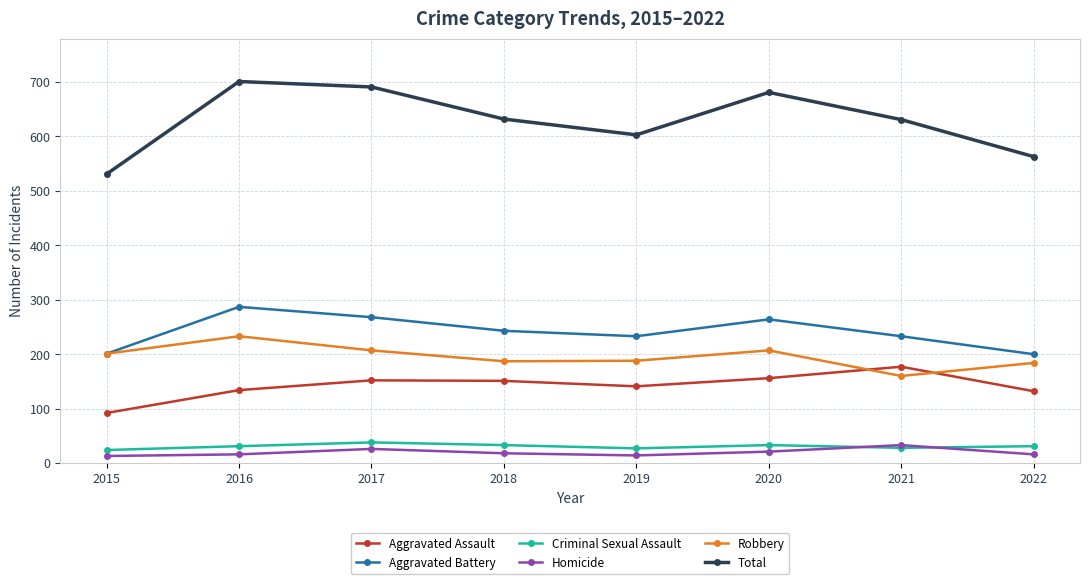

True or false: Aggravated Battery and Aggravated Assault intersect in this chart.

False